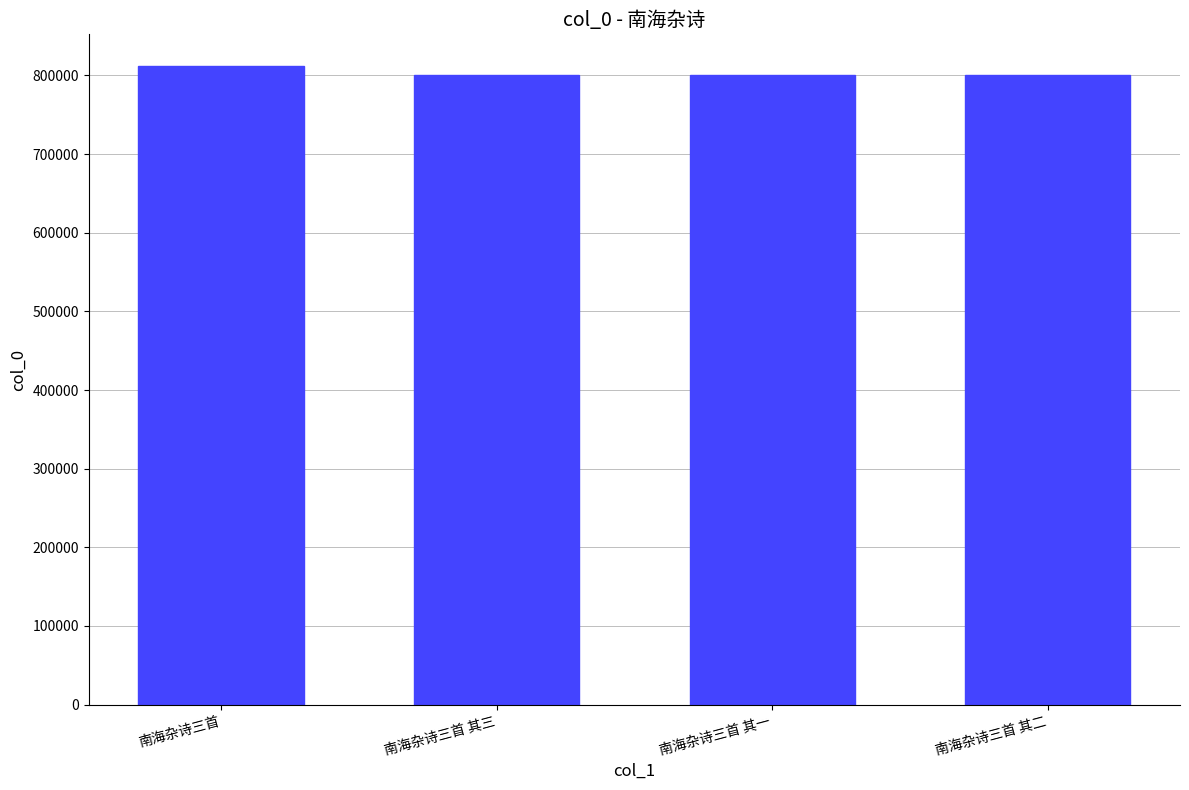

Read the value at 南海杂诗三首 其三, to the nearest 100.

800500